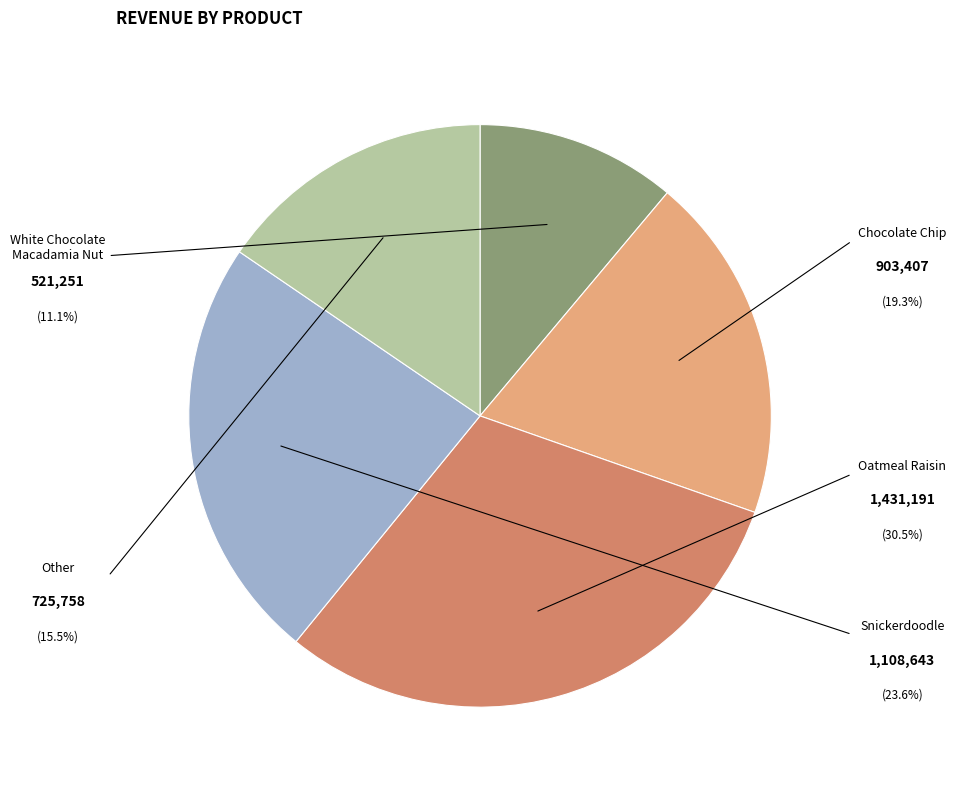

Between White Chocolate Macadamia Nut and Other, which is larger?

Other